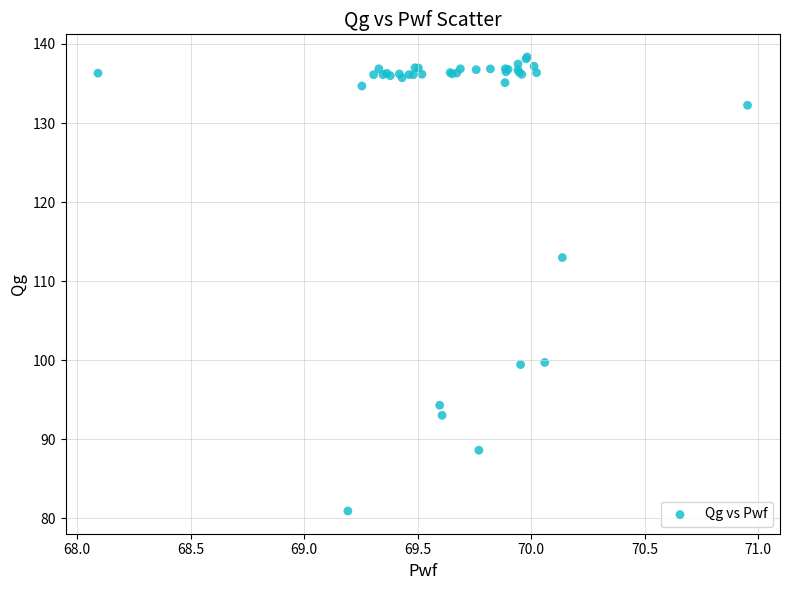

What Y value in the scatter plot is closest to 109?

113.0